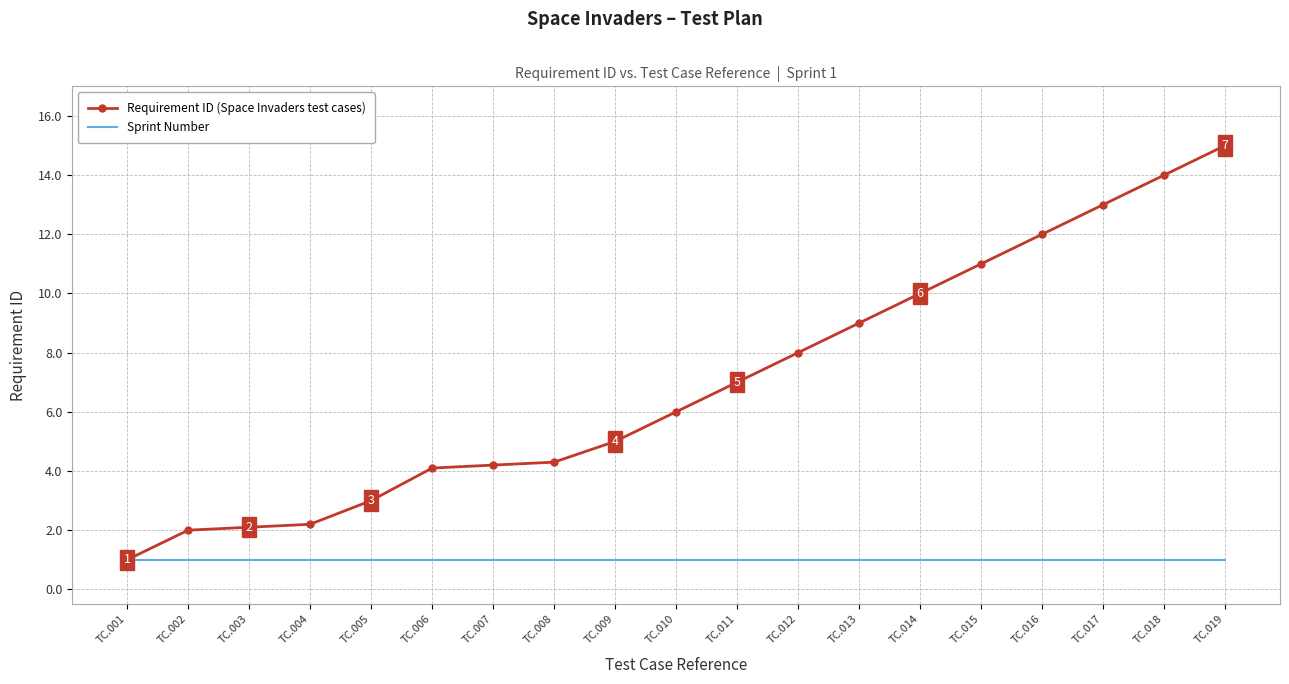

At which category does the chart reach its peak across all series?

TC.019